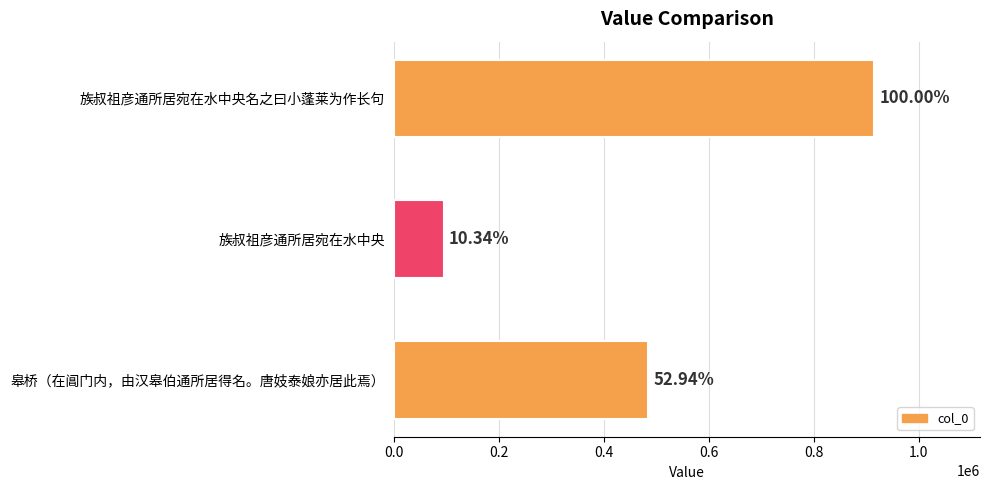

Does the chart contain any negative values?

No